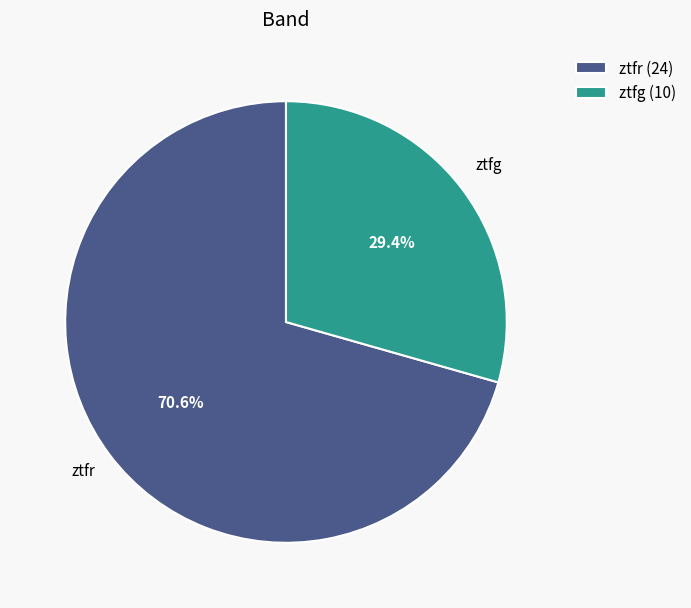

Combined, what portion of the pie is ztfr and ztfg?

100.0%